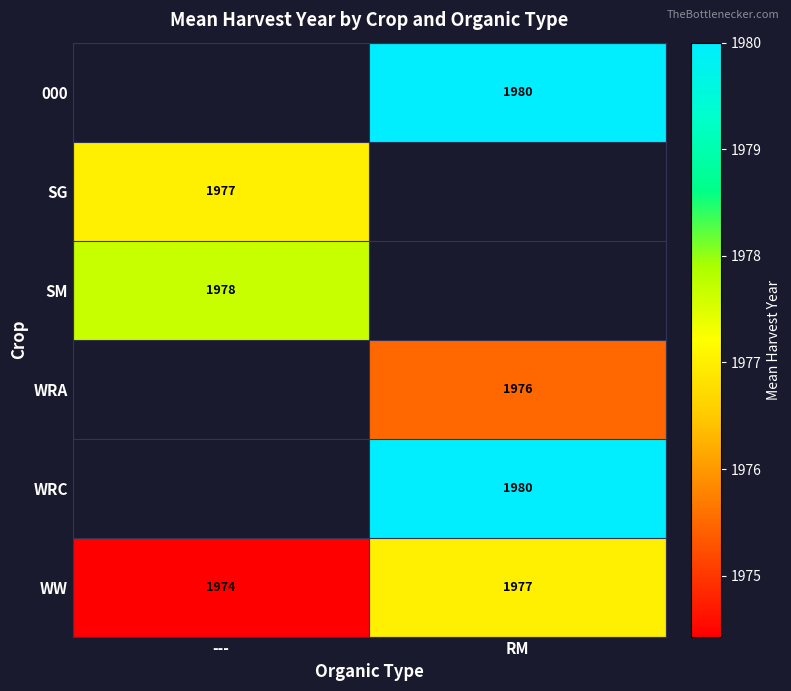

What is the maximum value shown in the chart?

1980.0